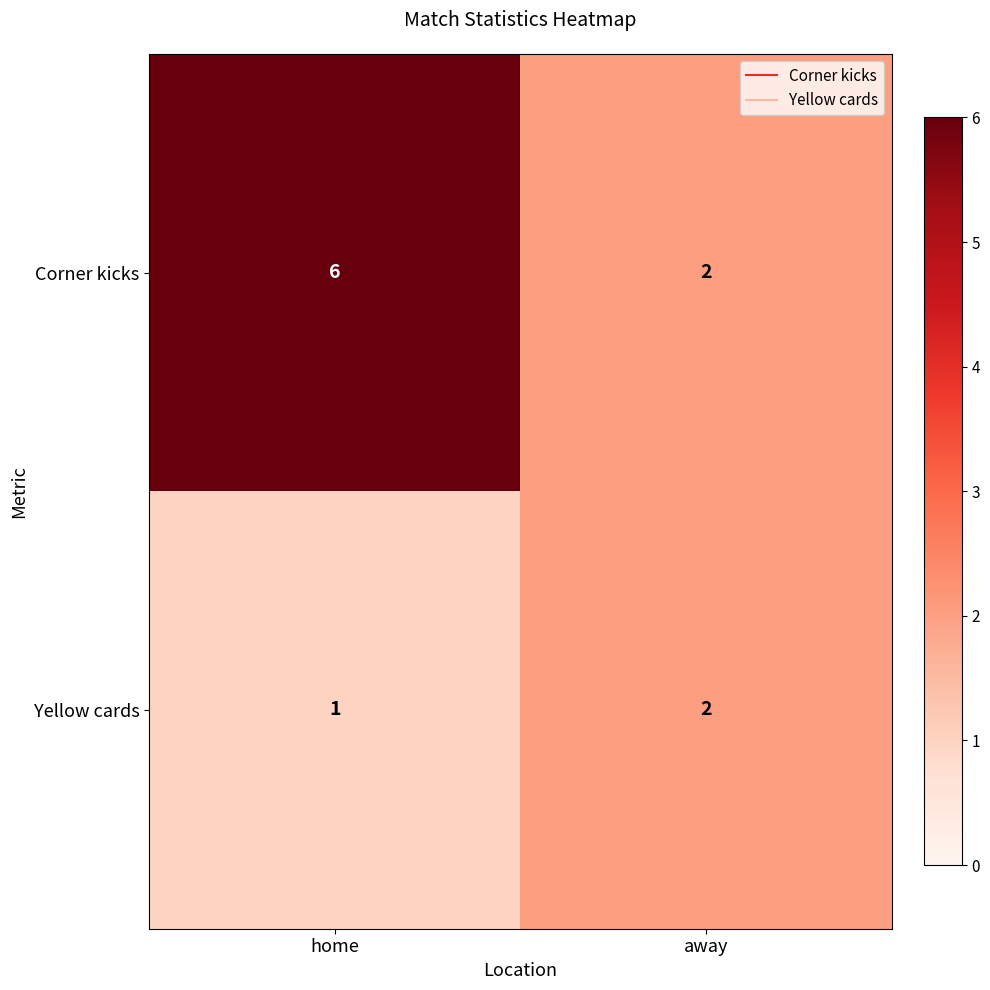

Is it true that Corner kicks equals 2 at home?

False